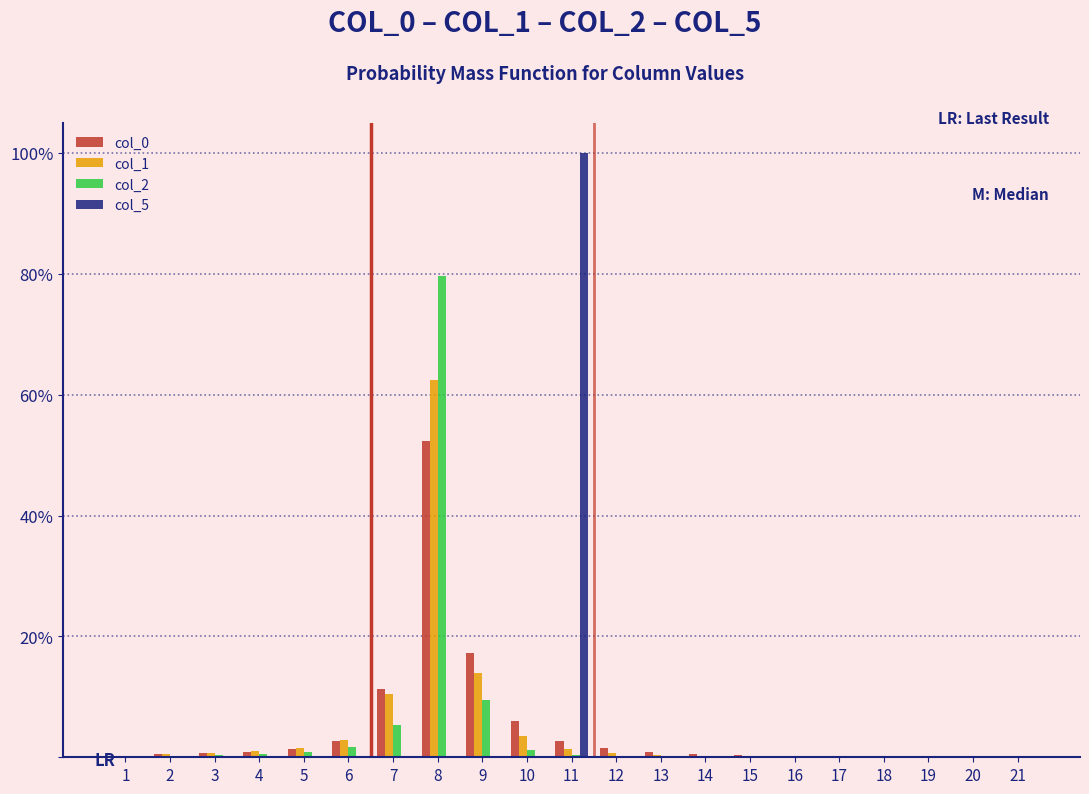

Are the bars horizontal?

No